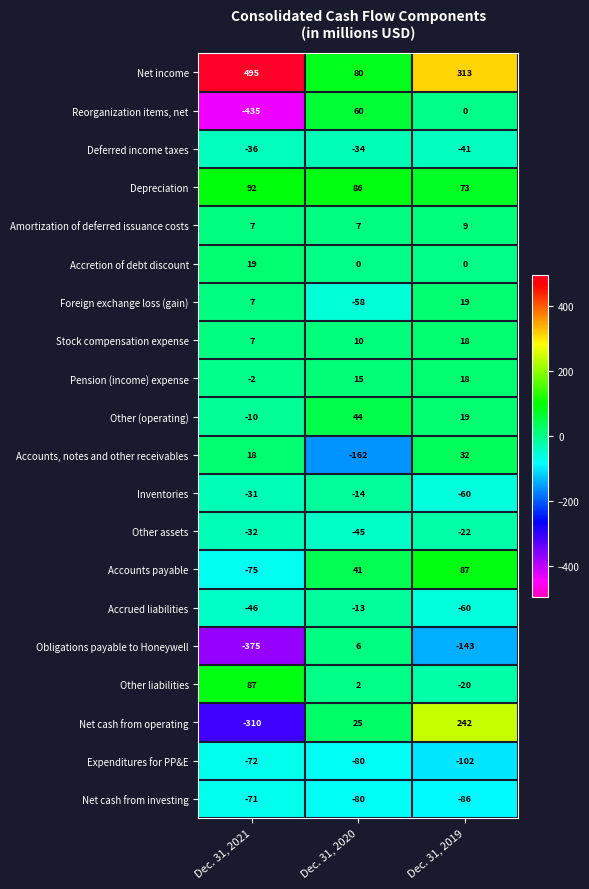

What is the difference between the Stock compensation expense values at Dec. 31, 2020 and Dec. 31, 2021?

3